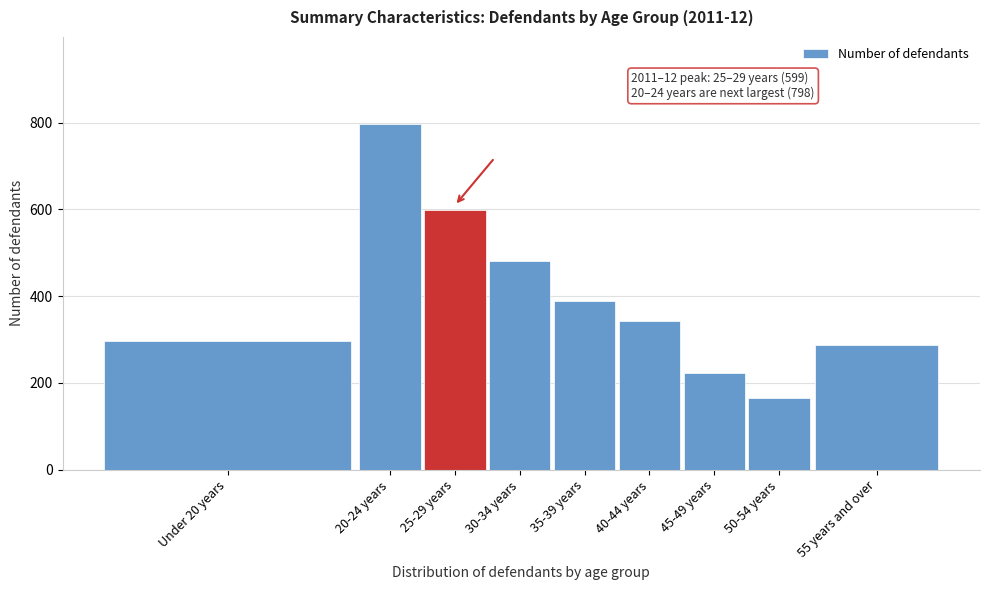

Reading left to right, what are all the values shown in this chart?

Under 20 years=297	20-24 years=798	25-29 years=599	30-34 years=480	35-39 years=388	40-44 years=343	45-49 years=223	50-54 years=166	55 years and over=287